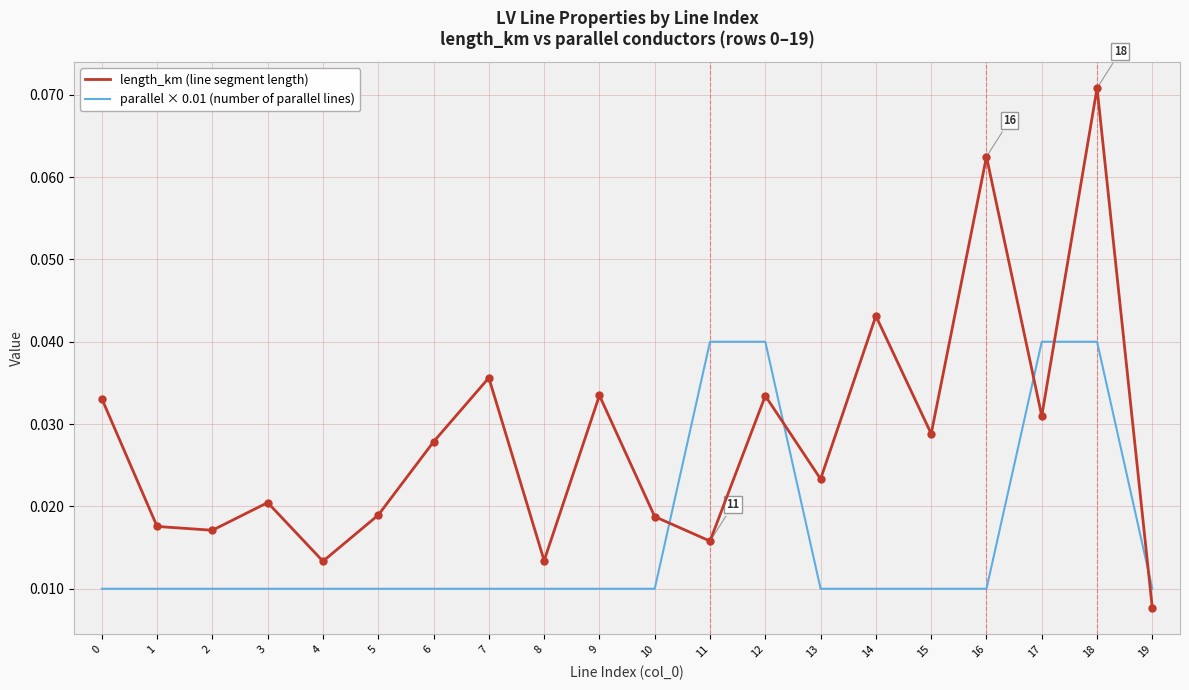

Which series changed the most between 8 and 16?

length_km (line segment length)